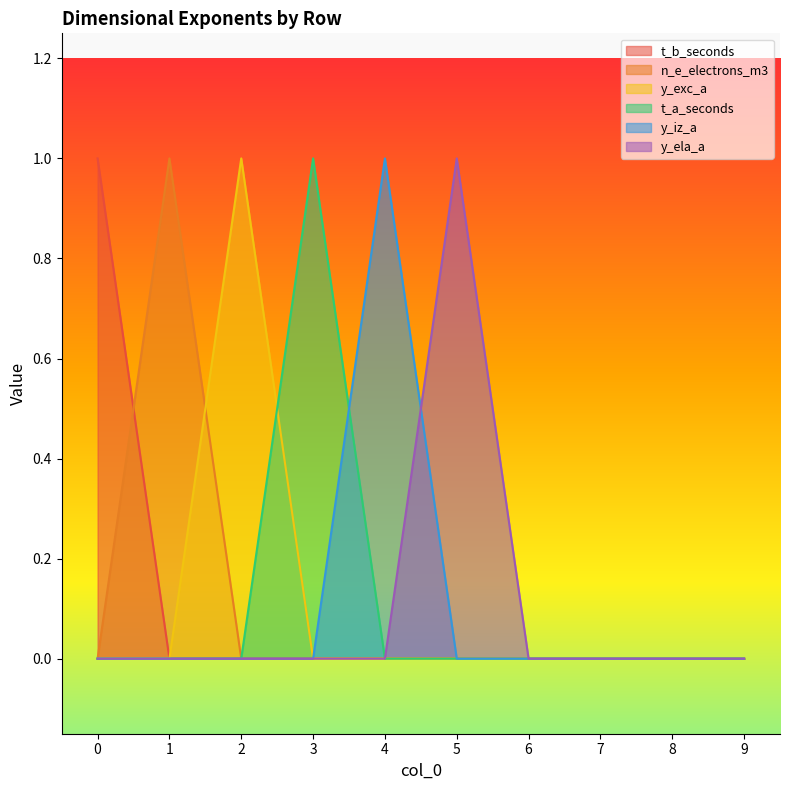

What is the spread (max minus min) of values at 4?

1